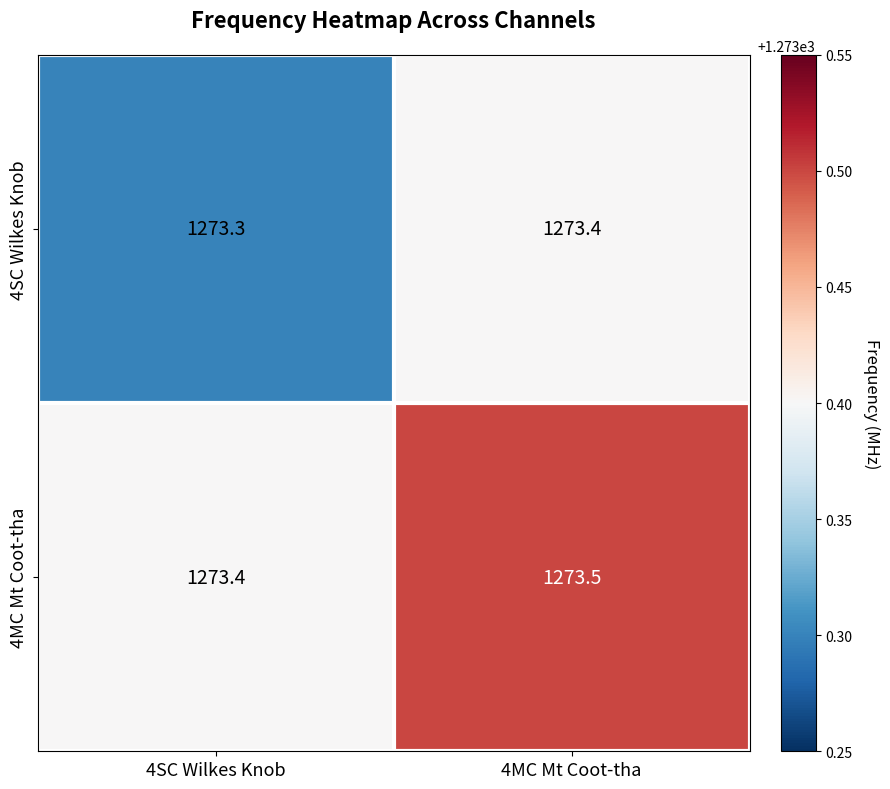

At which category is the sum across all series the highest?

4MC Mt Coot-tha